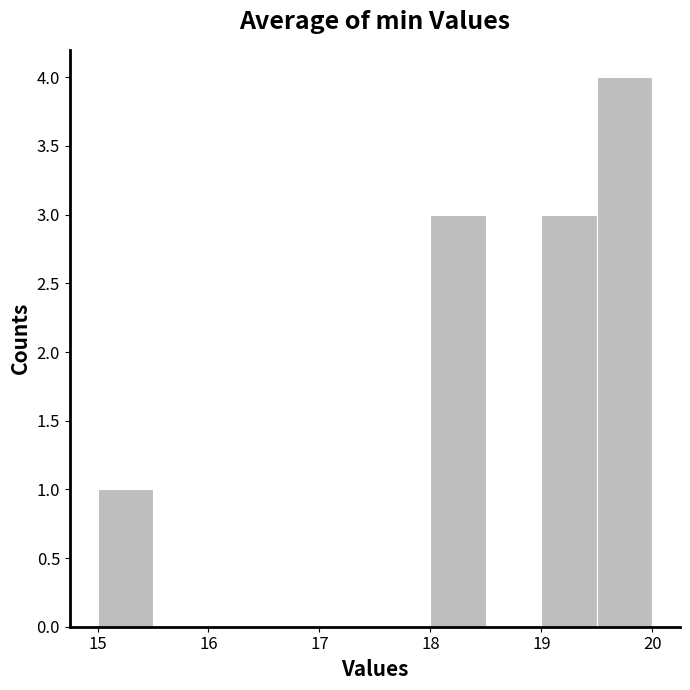

Reading left to right, transcribe this chart: for each bar, give the range it covers on the x-axis and its height. The values are not printed on the chart, so give them approximately, as read against the axis.

15.0 to 15.5: 1
15.5 to 16.0: 0
16.0 to 16.5: 0
16.5 to 17.0: 0
17.0 to 17.5: 0
17.5 to 18.0: 0
18.0 to 18.5: 3
18.5 to 19.0: 0
19.0 to 19.5: 3
19.5 to 20.0: 4